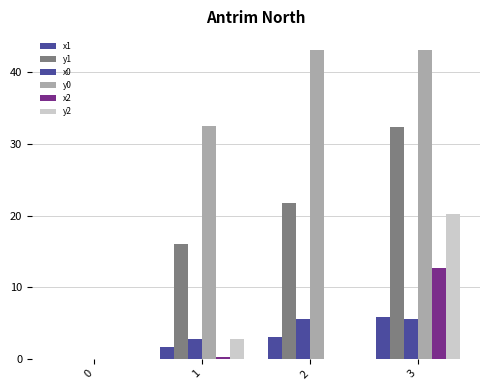

Does the chart contain stacked bars?

No